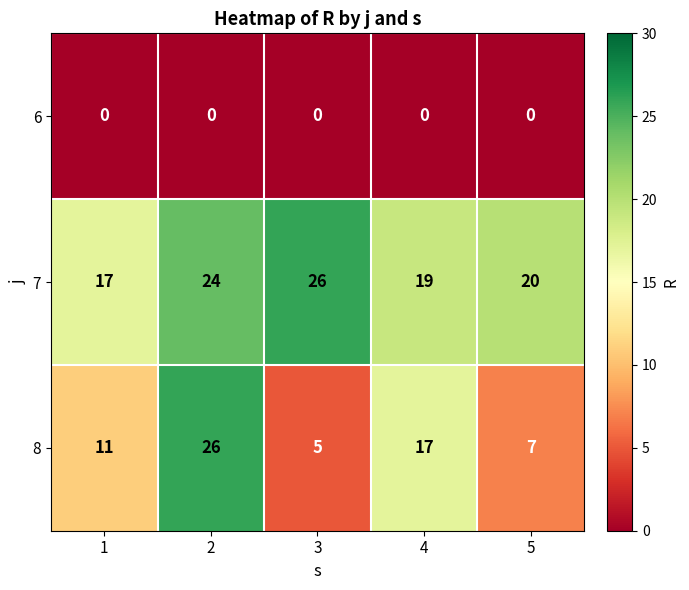

At how many categories does at least one series exceed 16?

5